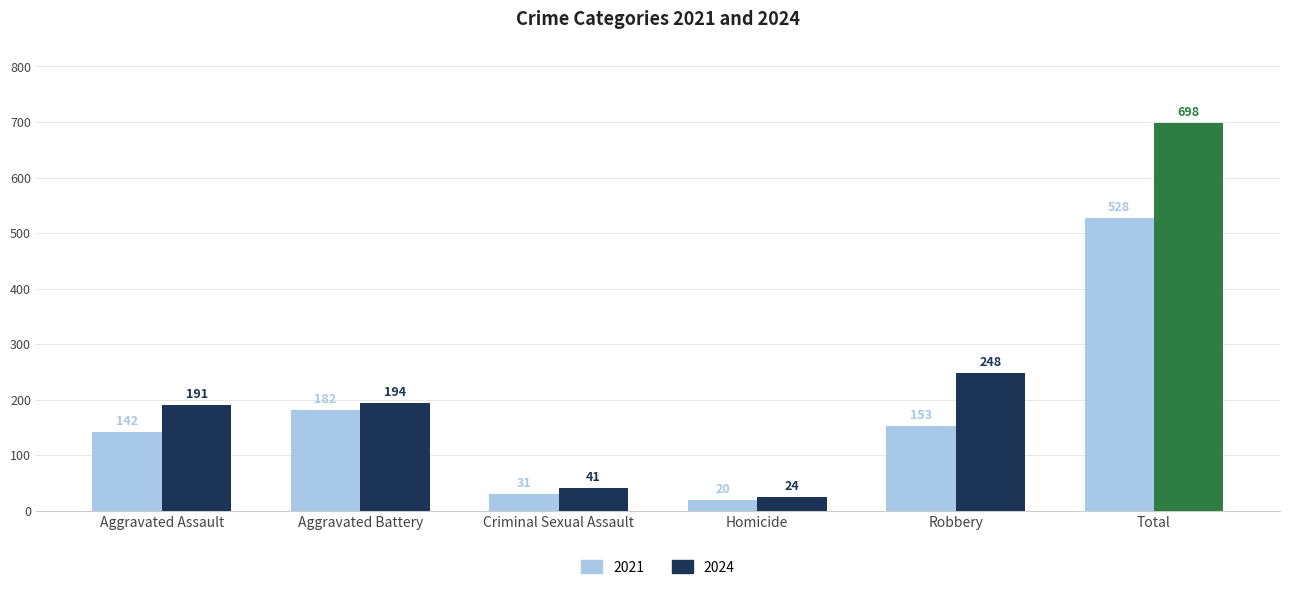

What is the label of the 5th bar from the right?

Aggravated Battery